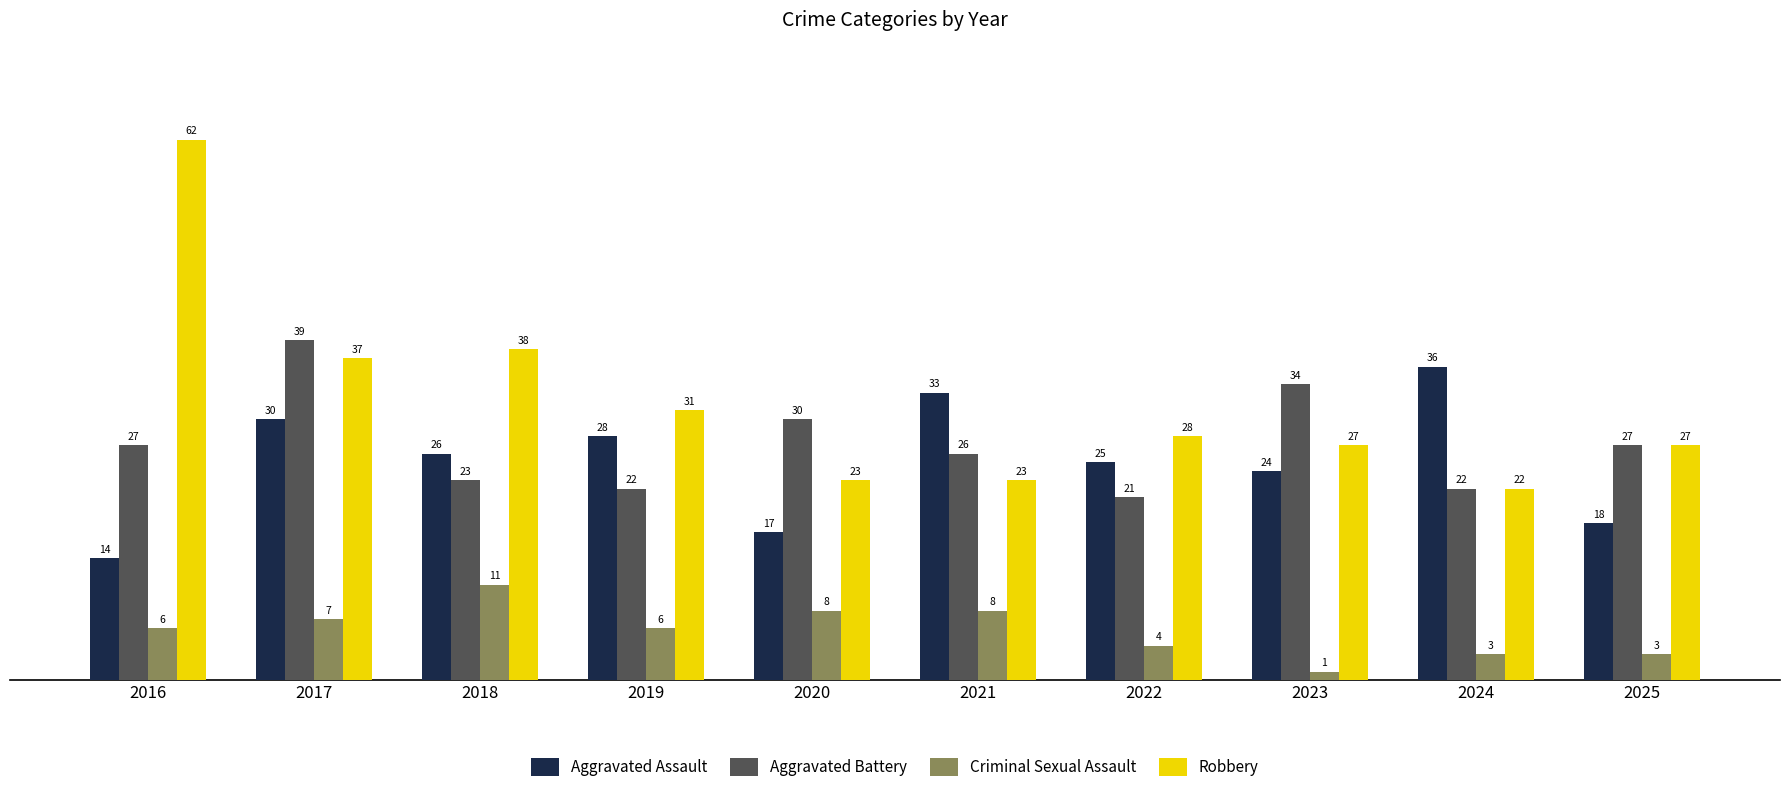

At how many categories does at least one series exceed 58?

1